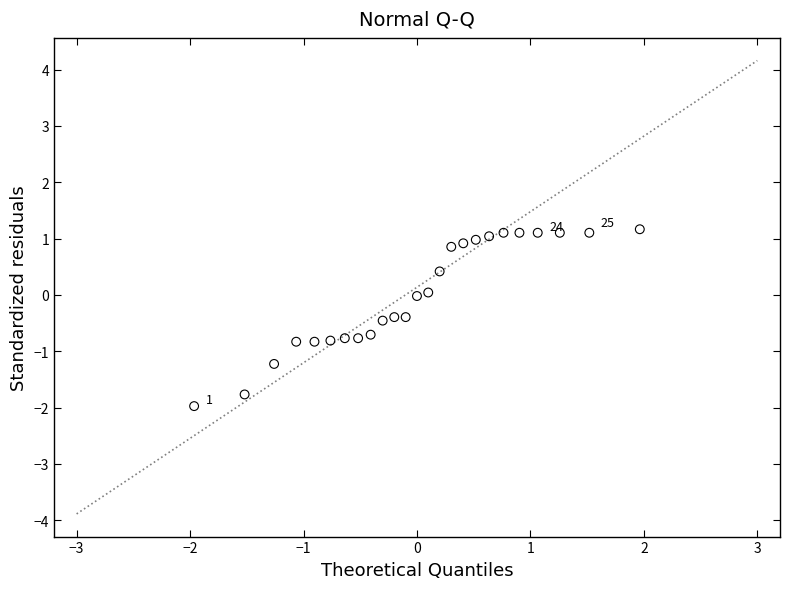

What is the range of Y values (max minus min)?

3.1